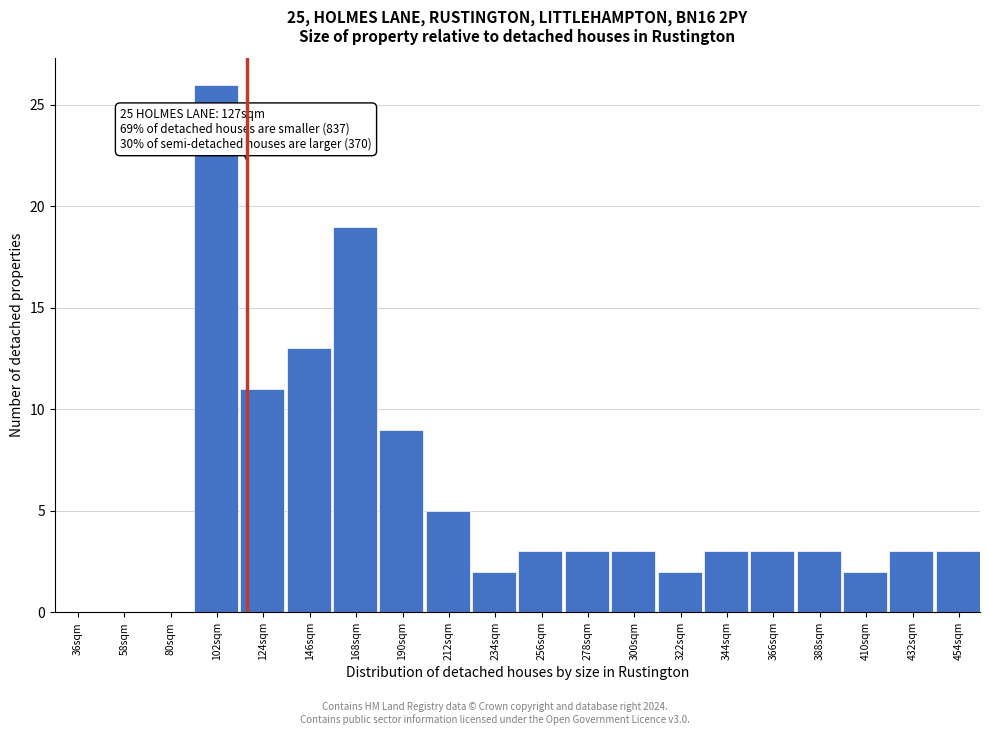

Reading left to right, what are all the values shown in this chart?

36sqm=0	58sqm=0	80sqm=0	102sqm=26	124sqm=11	146sqm=13	168sqm=19	190sqm=9	212sqm=5	234sqm=2	256sqm=3	278sqm=3	300sqm=3	322sqm=2	344sqm=3	366sqm=3	388sqm=3	410sqm=2	432sqm=3	454sqm=3